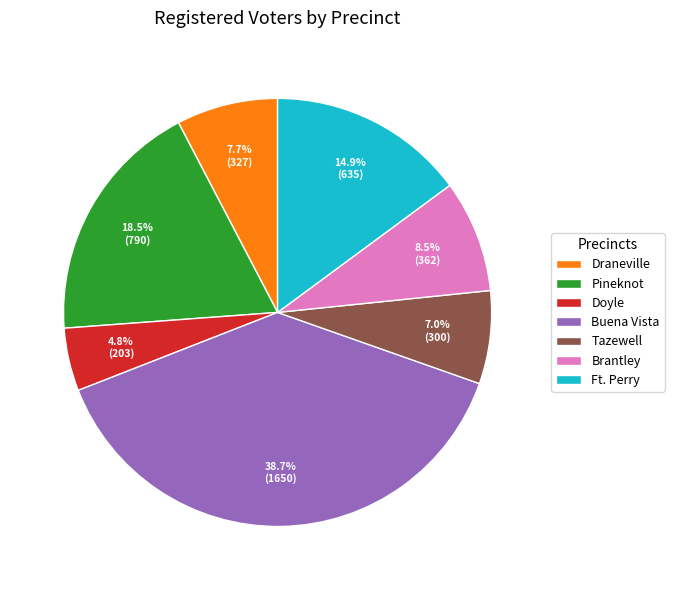

To the nearest percent, what is the average slice percentage?

14%